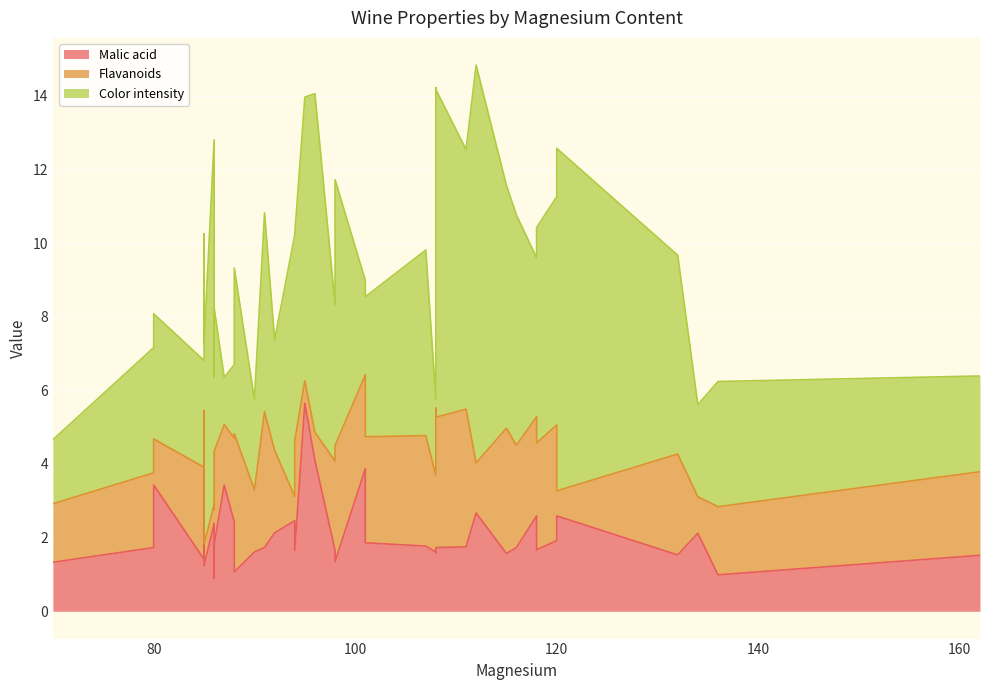

Rank the series by their maximum value, from highest to lowest.

Color intensity, Malic acid, Flavanoids